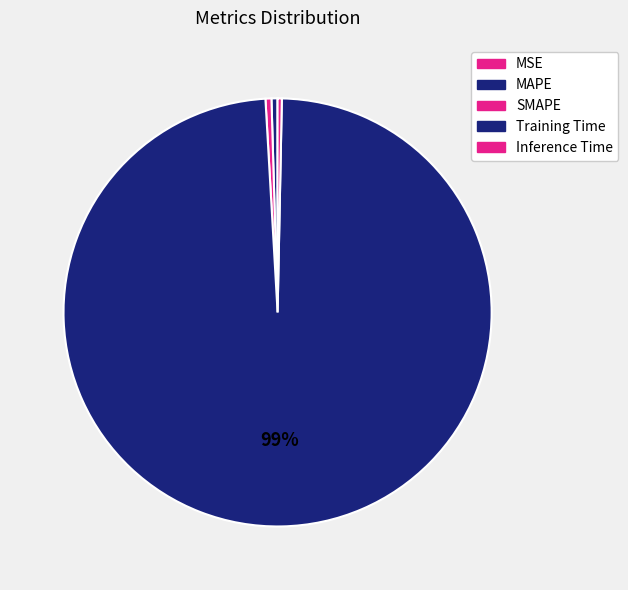

What is the majority slice?

Training Time